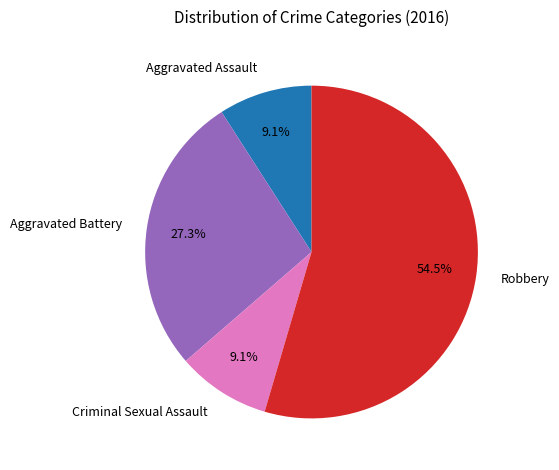

What is the largest slice in the pie chart?

Robbery